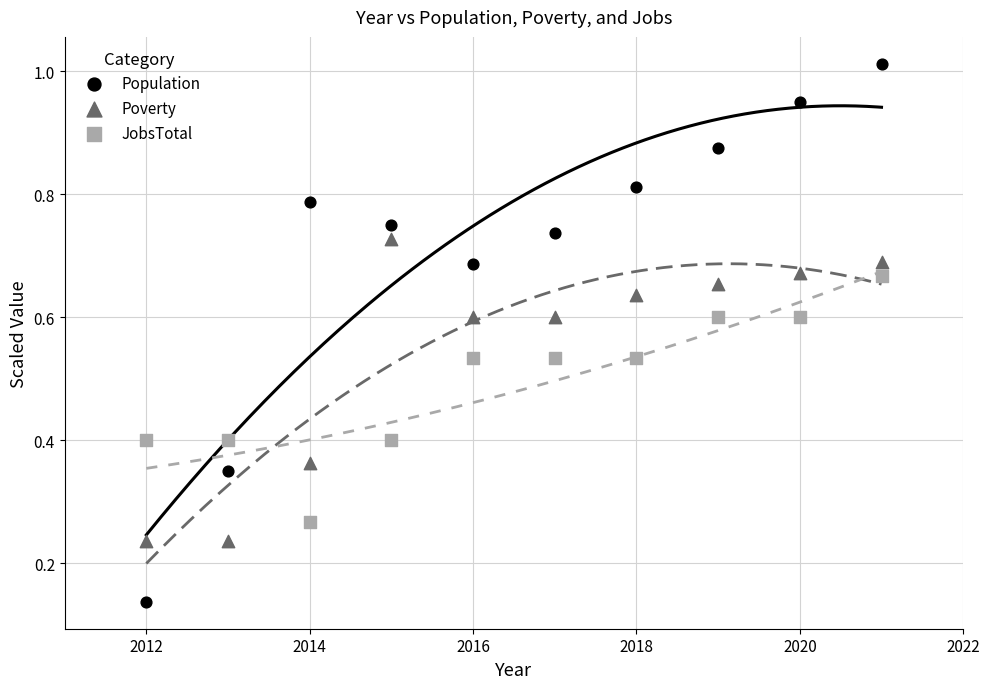

Which series reaches the minimum Y coordinate?

Population